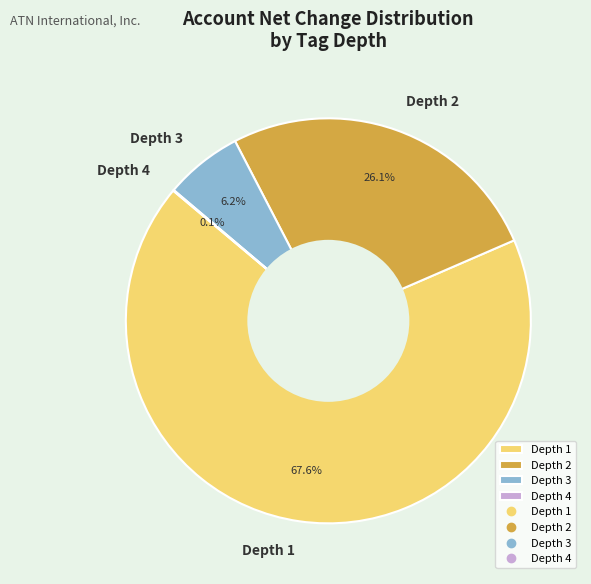

Which slice is the largest?

Depth 1